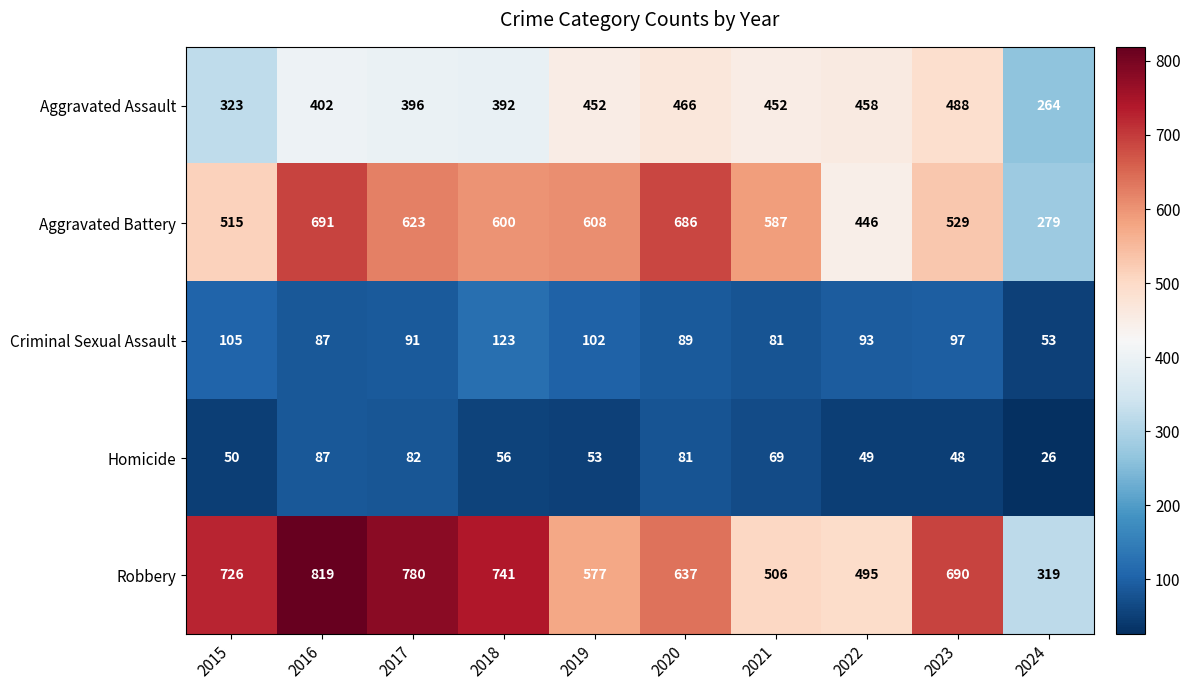

Is it true that Aggravated Assault equals 804 at 2021?

False